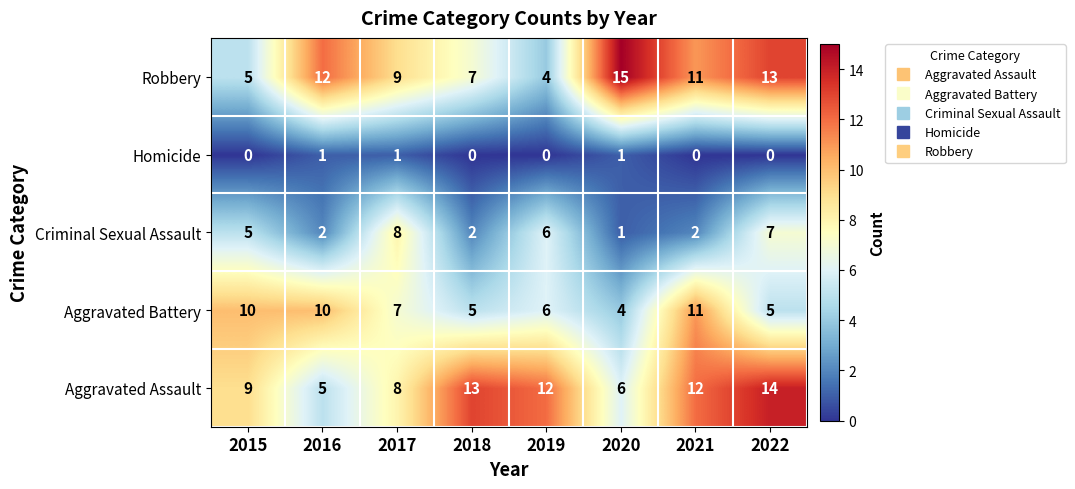

Where is Aggravated Assault nearest to the value 9?

2015